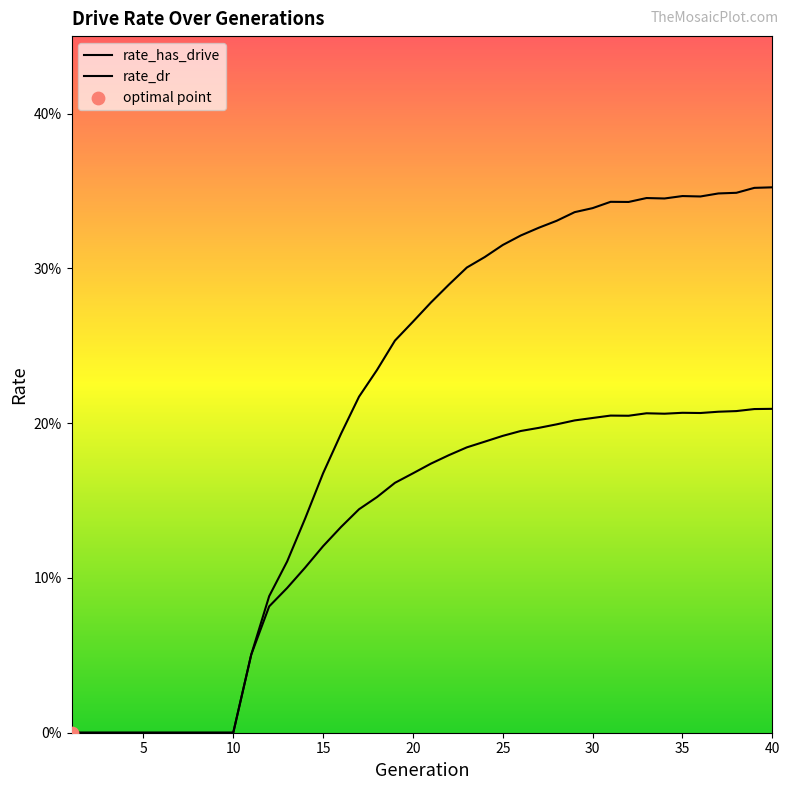

Which series contains the lowest Y value?

rate_has_drive